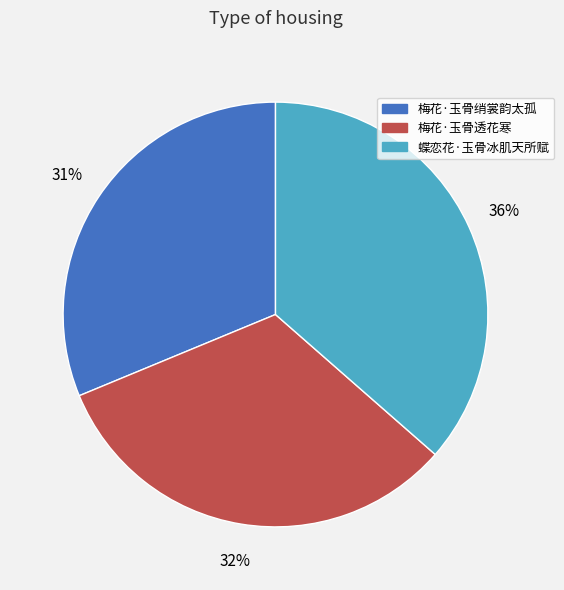

Count the number of slices in the pie.

3